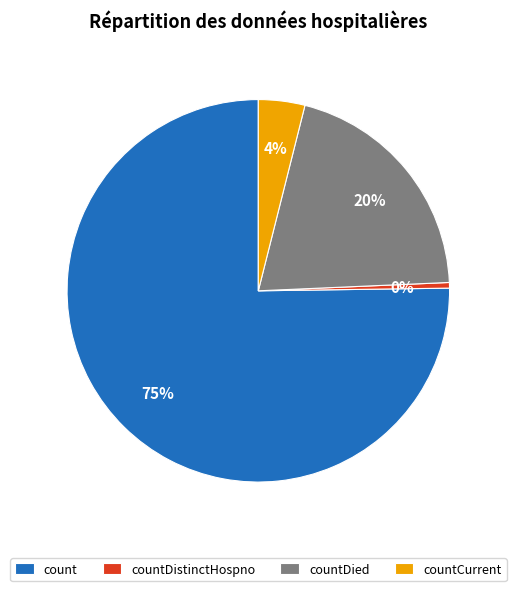

Does any single category account for the majority?

Yes